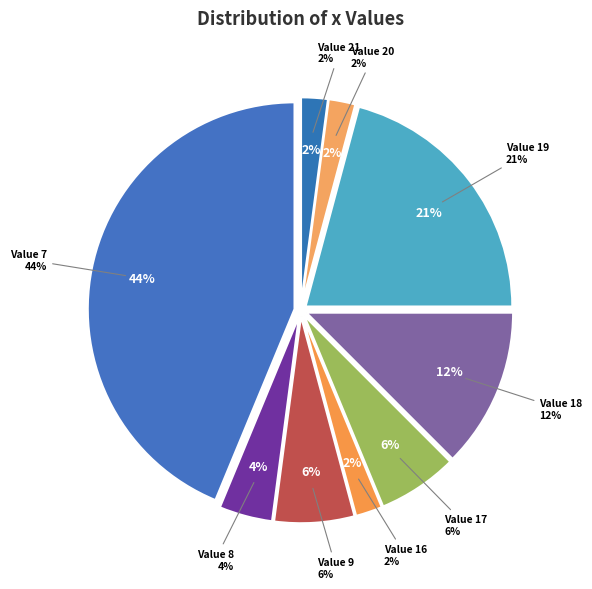

Count the number of slices in the pie.

9